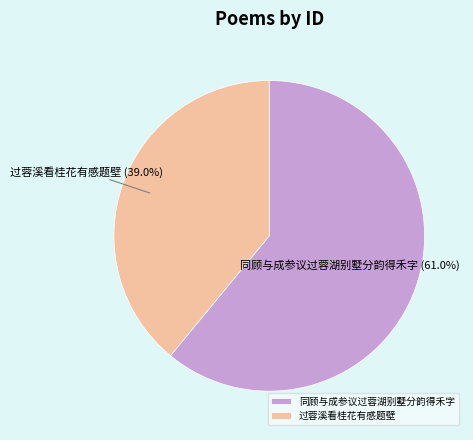

Between 过蓉溪看桂花有感题壁 and 同顾与成参议过蓉湖别墅分韵得禾字, which is larger?

同顾与成参议过蓉湖别墅分韵得禾字